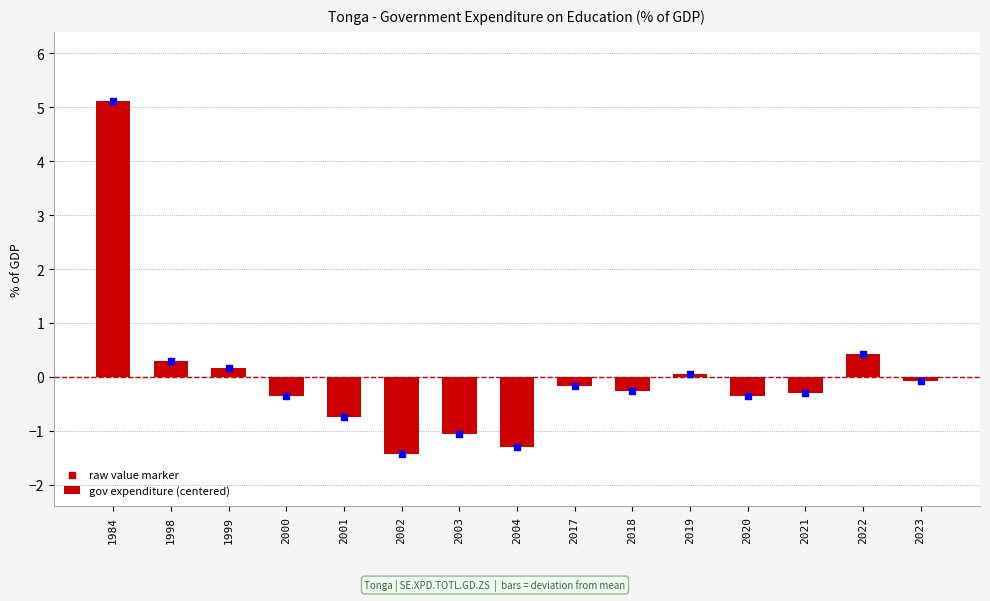

At which category is the sum across all series the highest?

1984